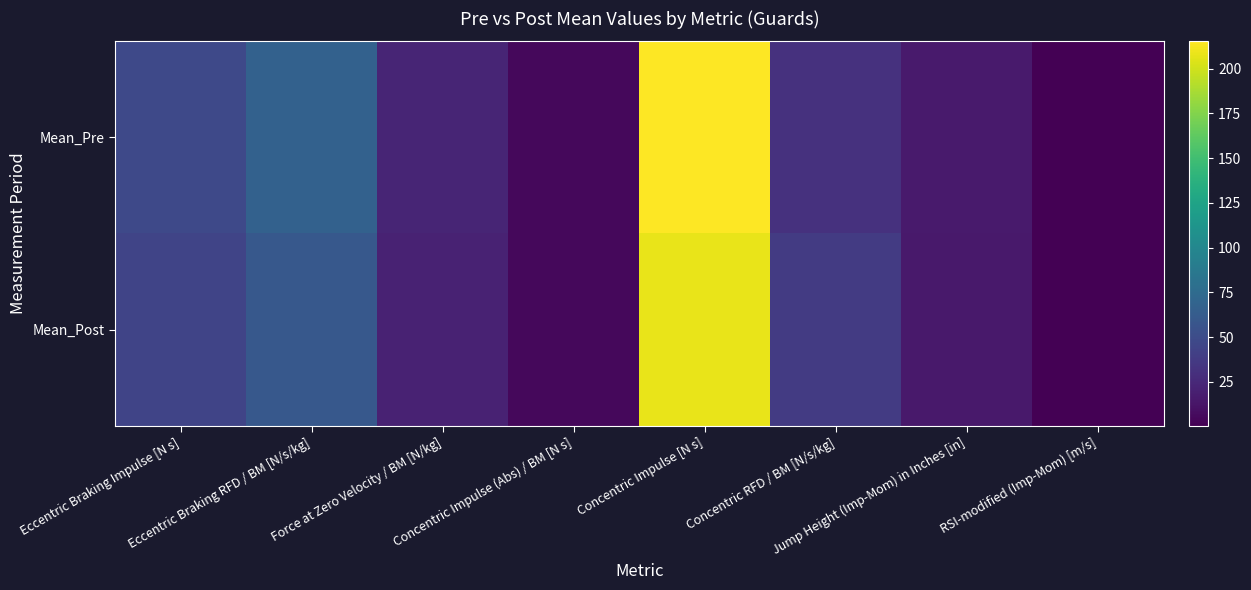

What is the maximum value shown in the chart?

215.2